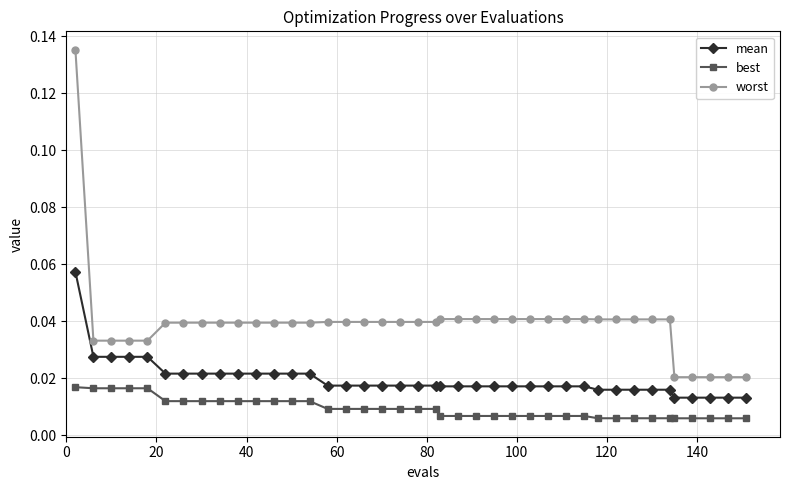

What are all the series names shown in the legend?

mean, best, worst